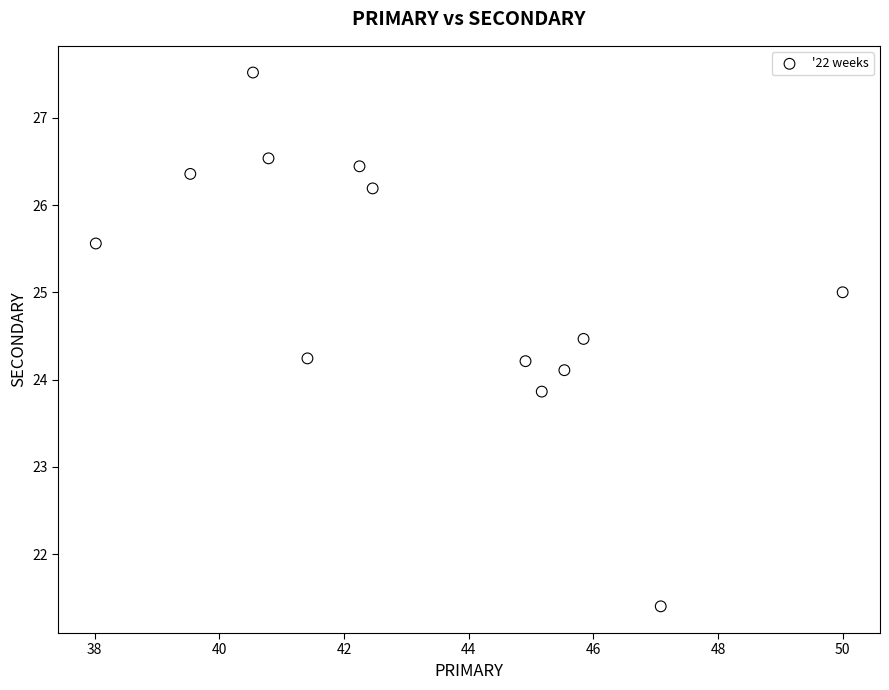

What is the range of X values (max minus min)?

12.0